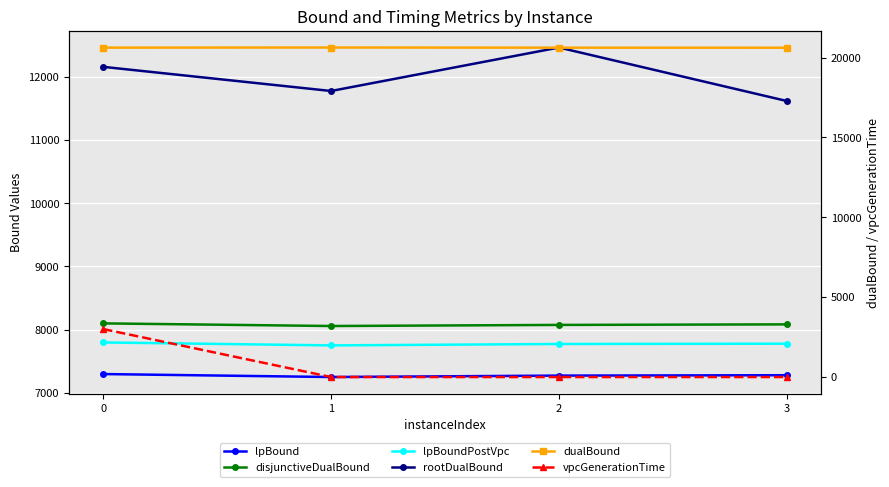

How many values in the dualBound series exceed 20622?

1